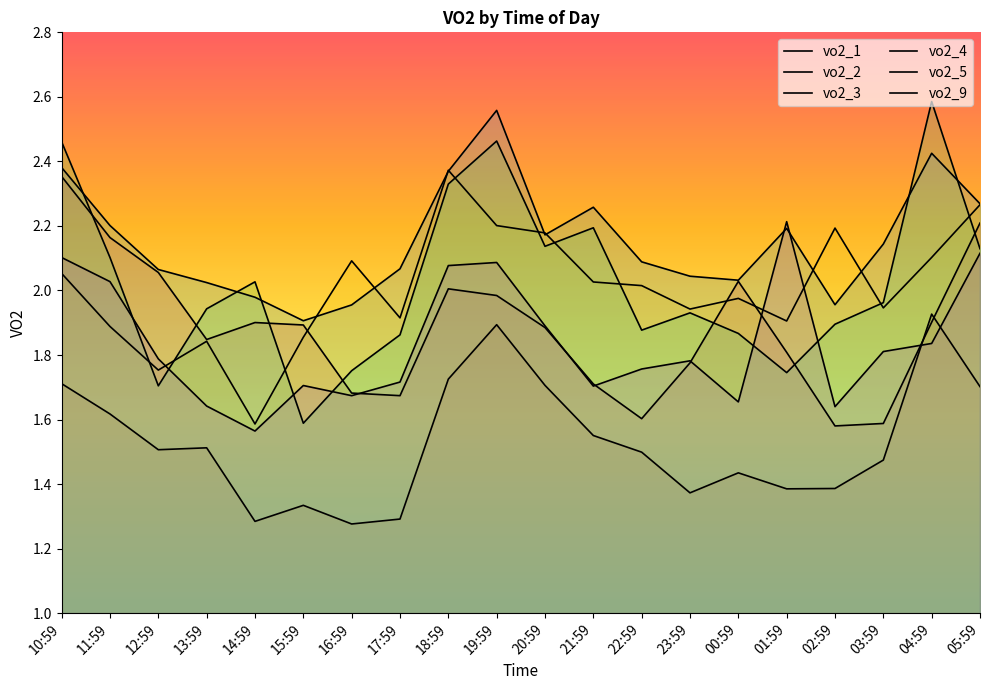

What is the highest value of the vo2_9 series?

2.2